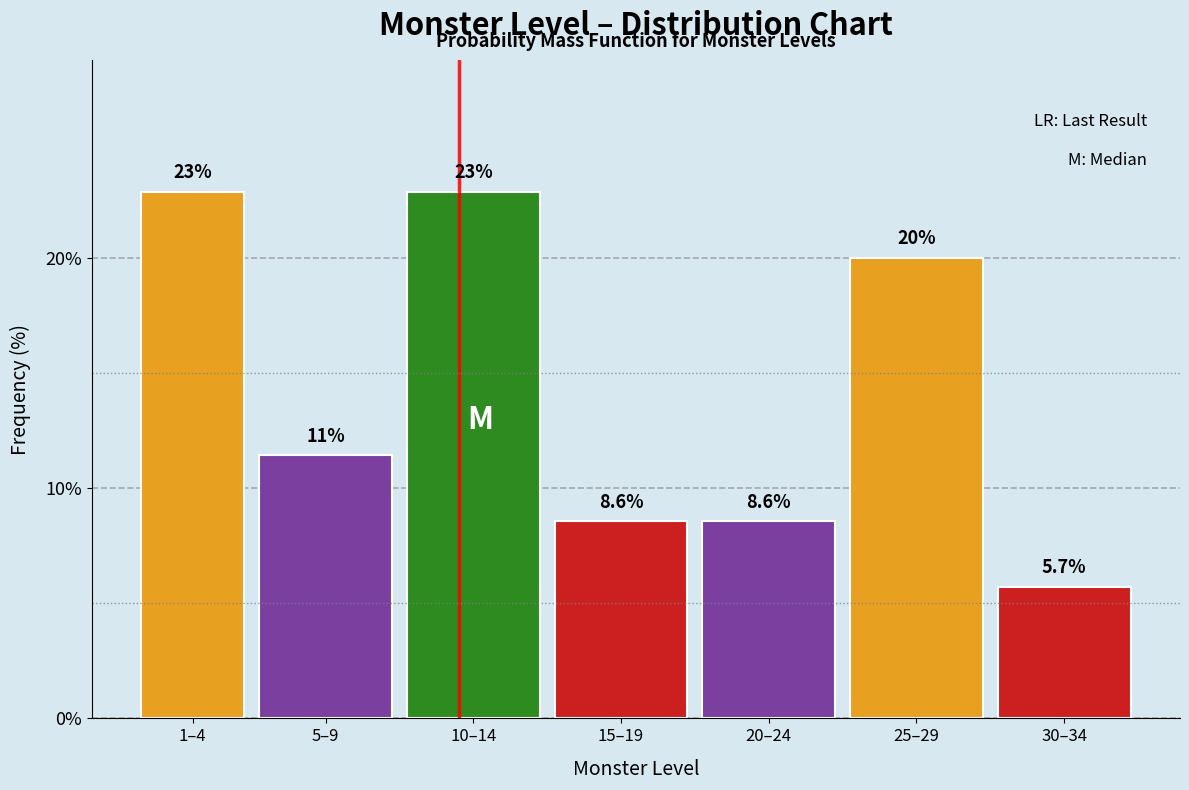

Reading left to right, what are all the values shown in this chart?

1–4=22.9	5–9=11.4	10–14=22.9	15–19=8.6	20–24=8.6	25–29=20.0	30–34=5.7